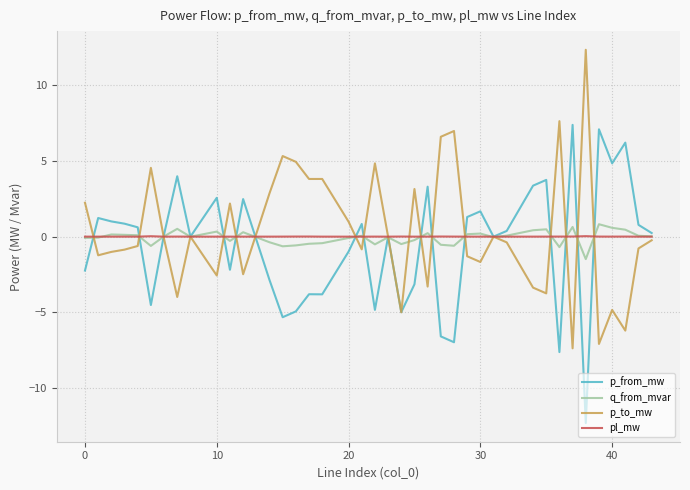

What is the highest value of the q_from_mvar series?

0.8